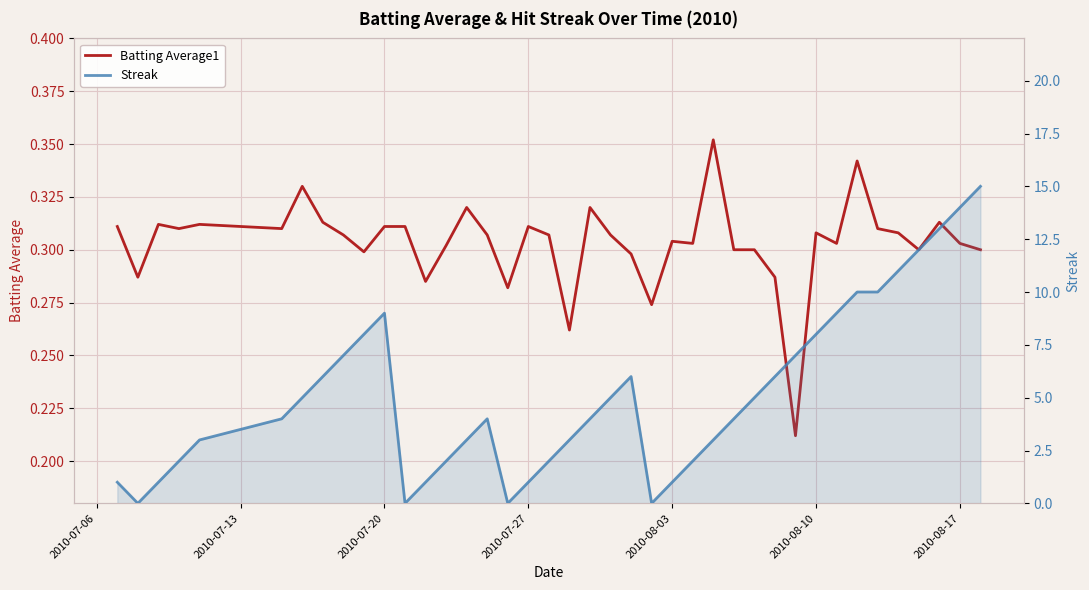

What is the maximum value shown in the chart?

15.0